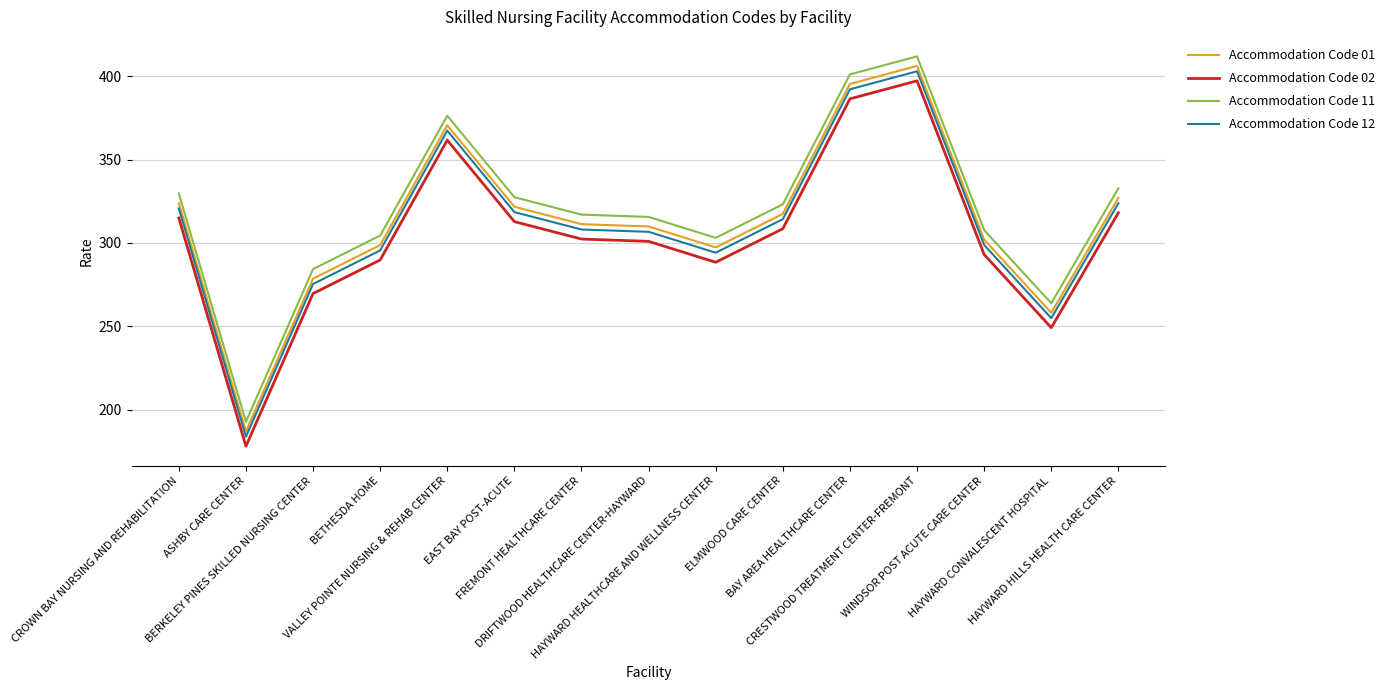

What is the difference between the Accommodation Code 01 values at BETHESDA HOME and CRESTWOOD TREATMENT CENTER-FREMONT?

107.4